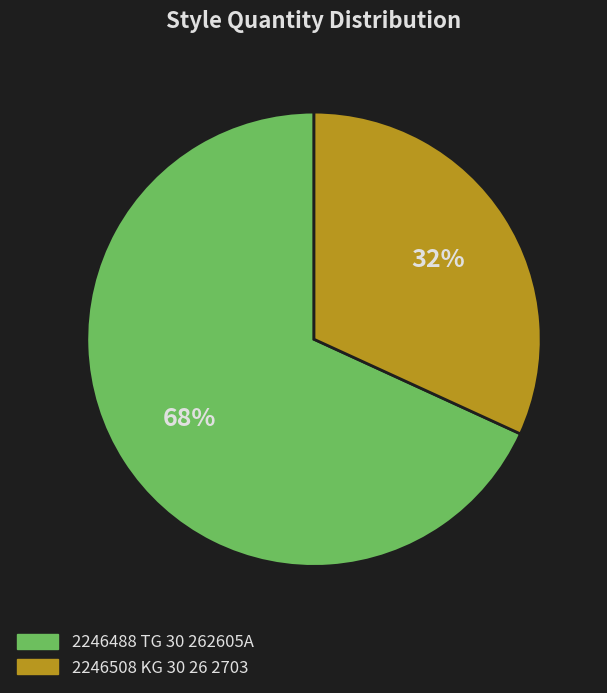

To the nearest percent, what is the average slice percentage?

50%